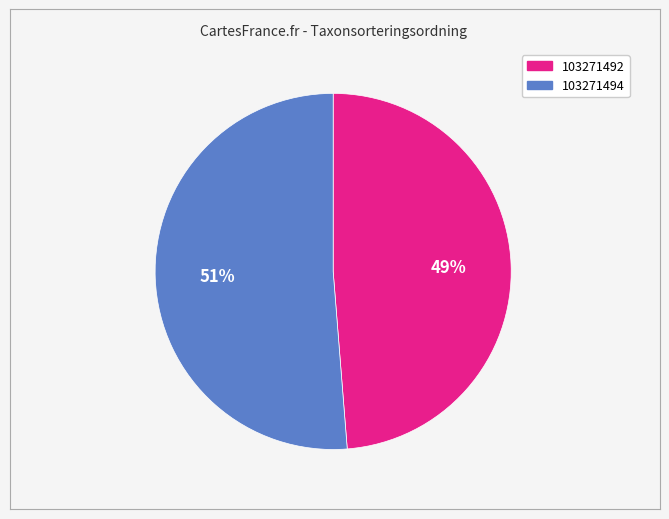

Which slice is the largest?

103271494